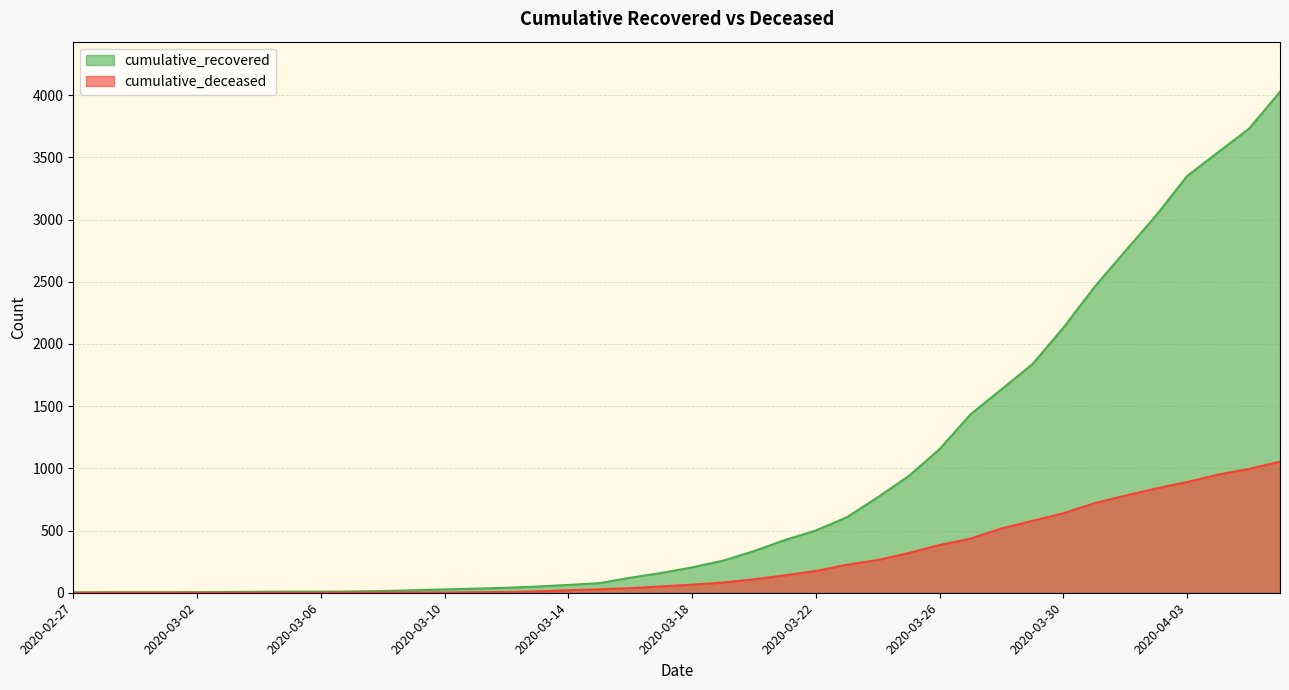

True or false: cumulative_recovered and cumulative_deceased intersect in this chart.

False